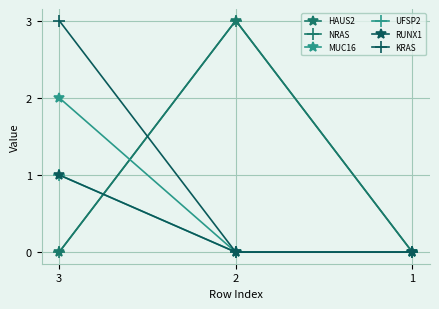

Which series has the largest range (max minus min)?

HAUS2